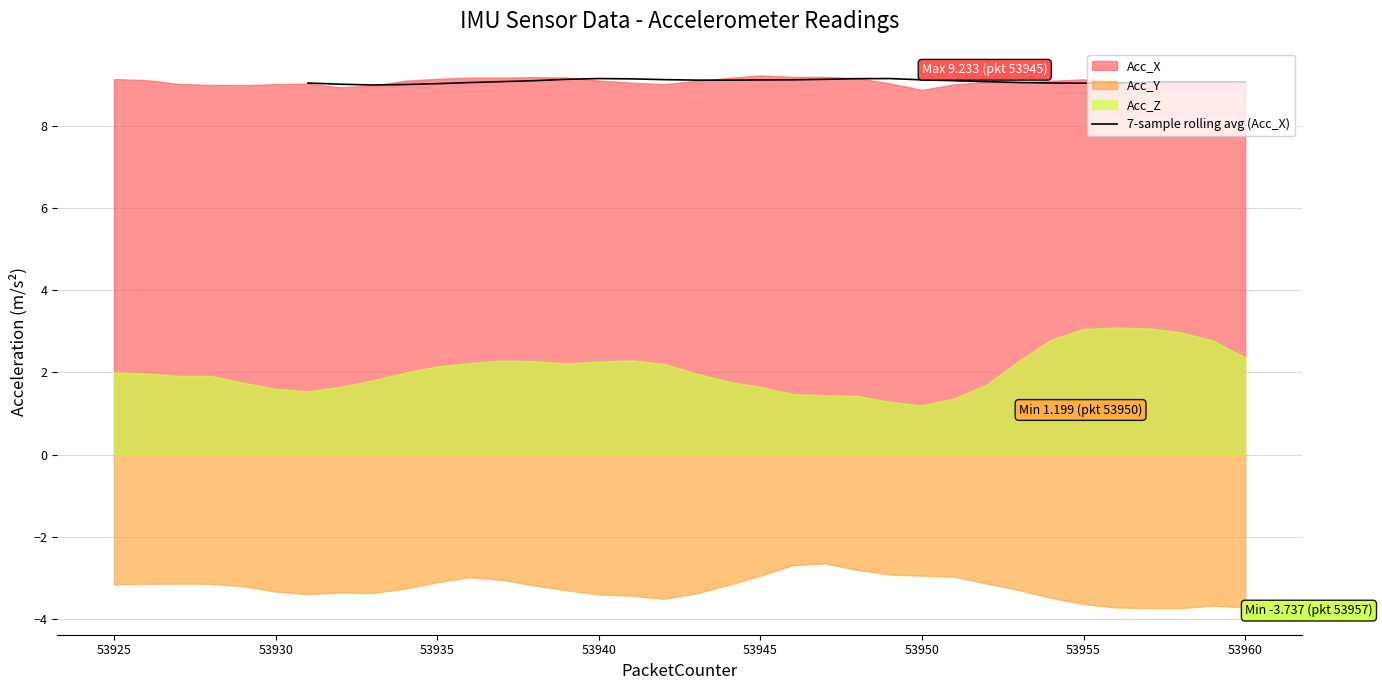

What is the highest value of the 7-sample rolling avg (Acc_X) series?

9.2